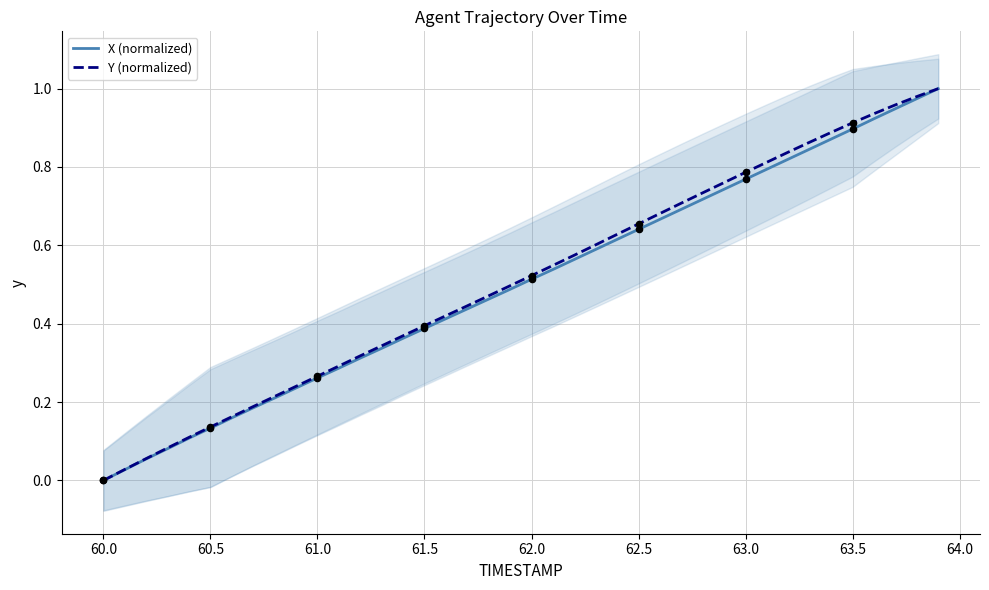

At how many categories does at least one series exceed 0?

39